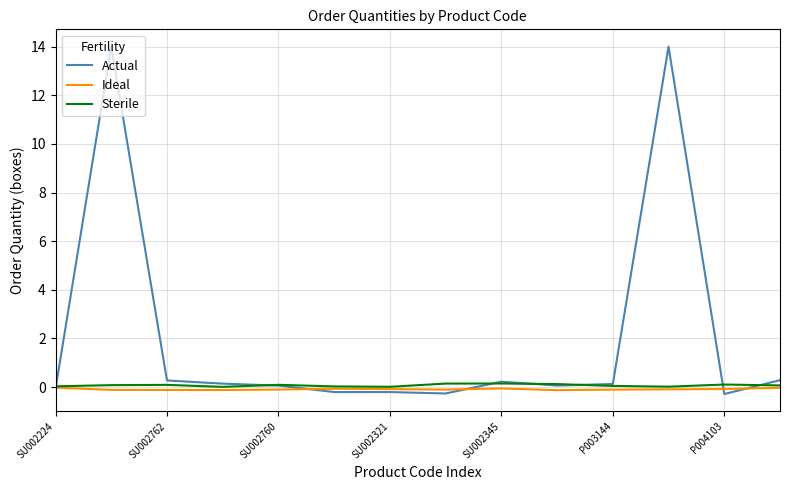

What is the highest value of the Actual series?

14.0